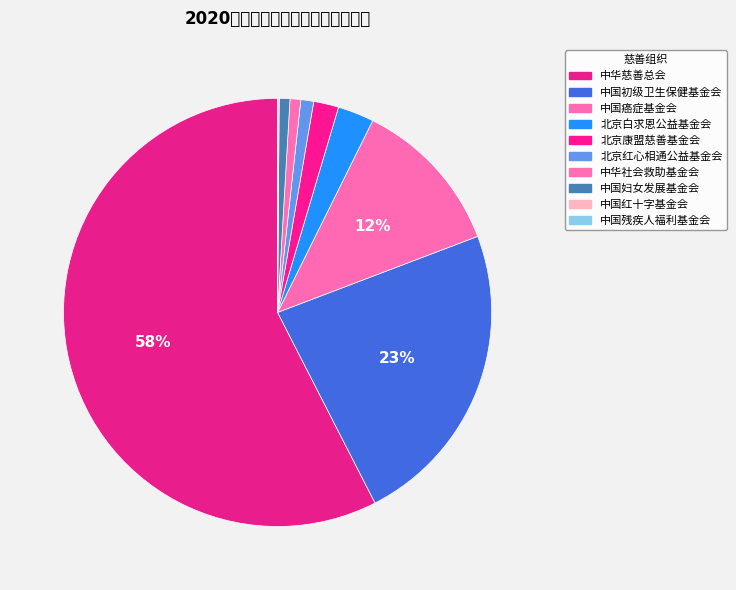

What is the smallest slice in the pie chart?

中国残疾人福利基金会